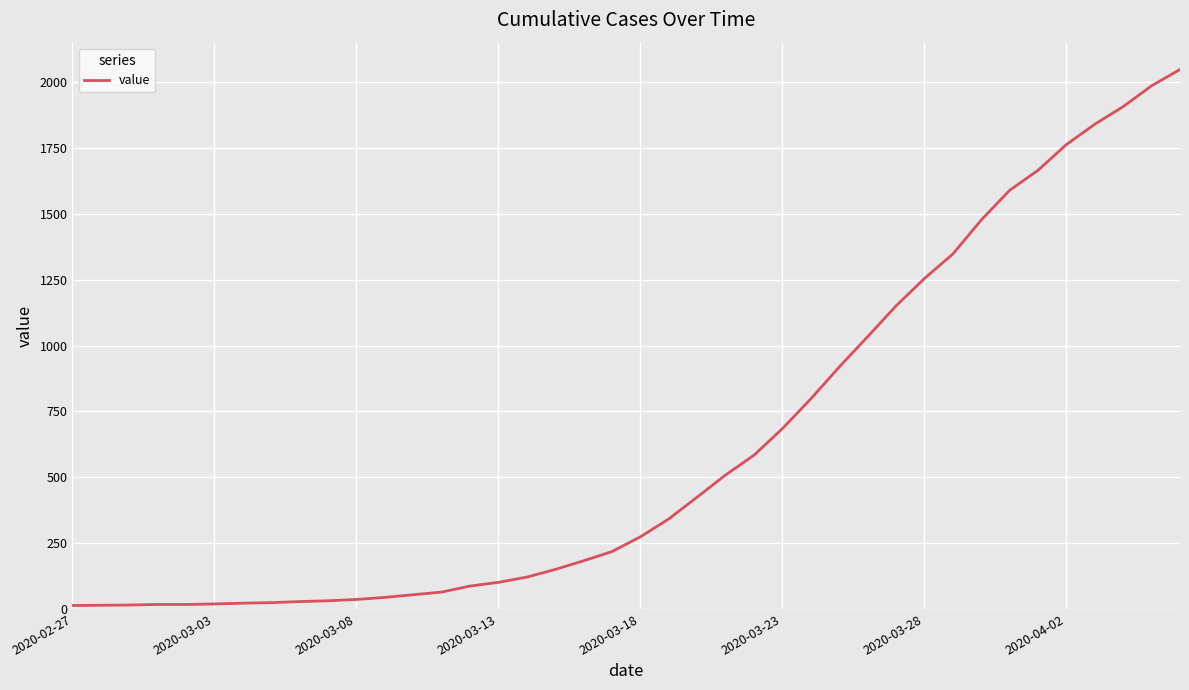

What is the greatest value displayed?

2049